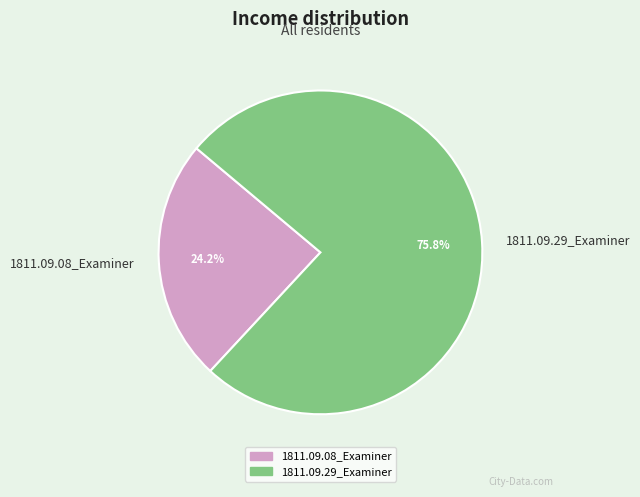

Which category has the smallest portion of the pie?

1811.09.08_Examiner